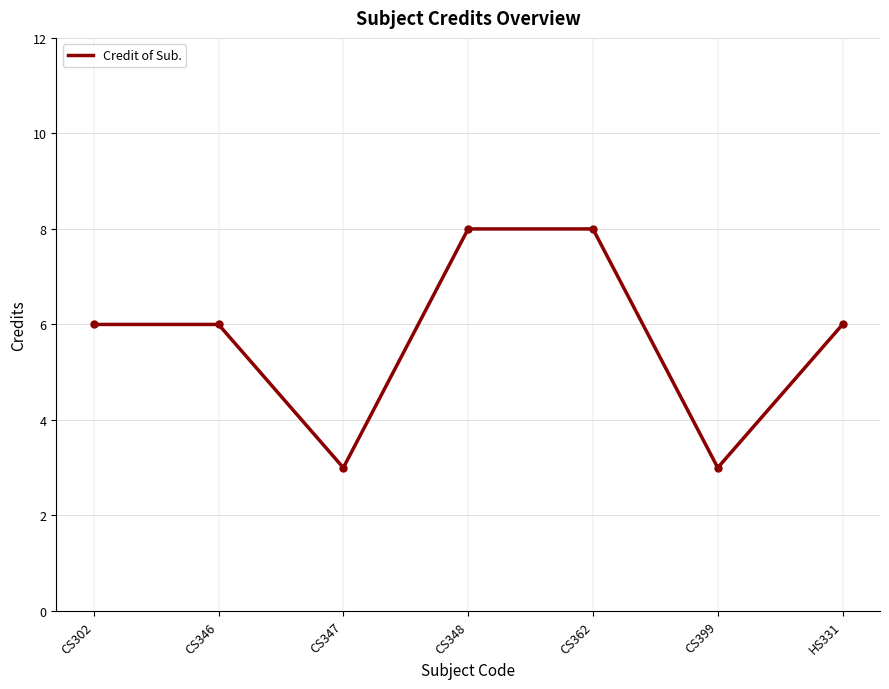

What is the maximum value shown in the chart?

8